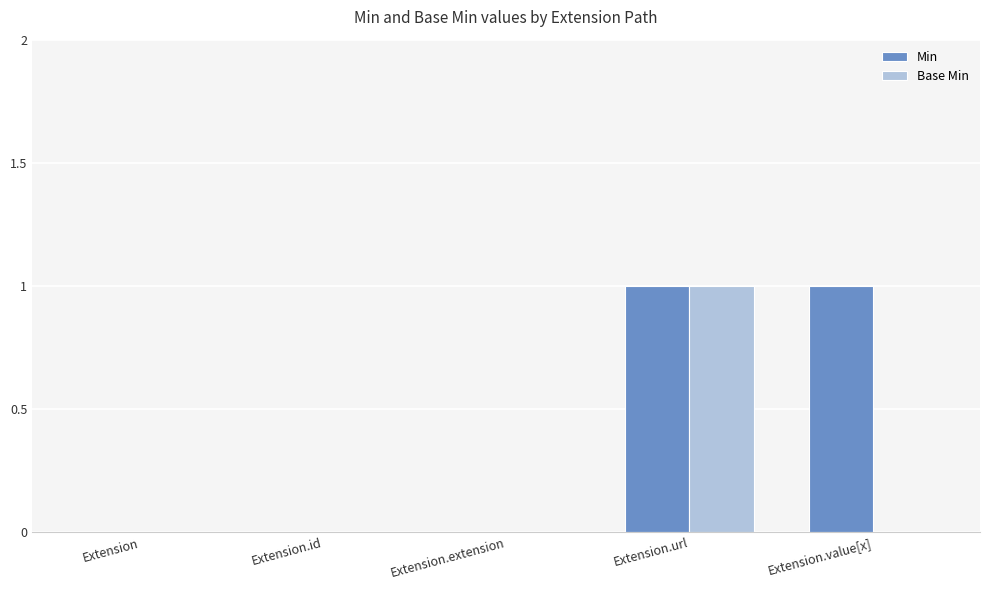

What are all the series names shown in the legend?

Min, Base Min